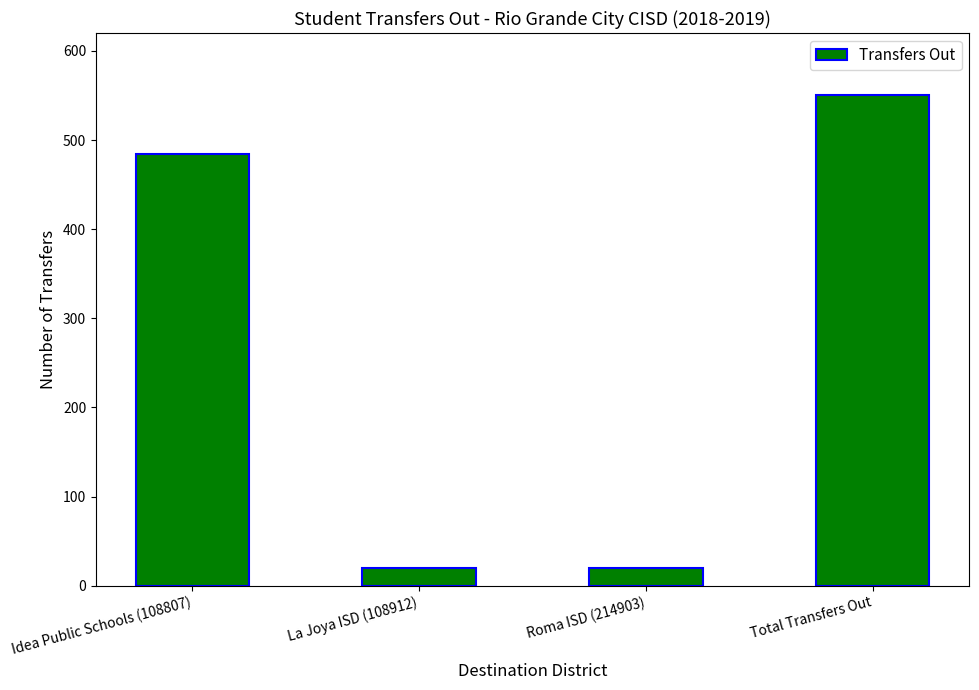

How many values are between 20 and 551?

4